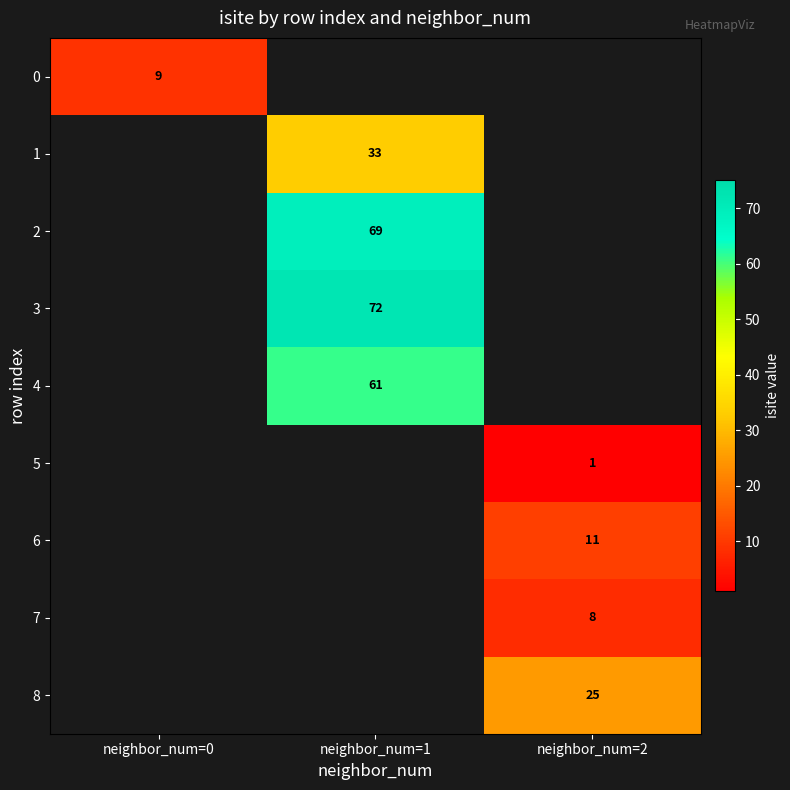

At how many categories does at least one series exceed 24?

2